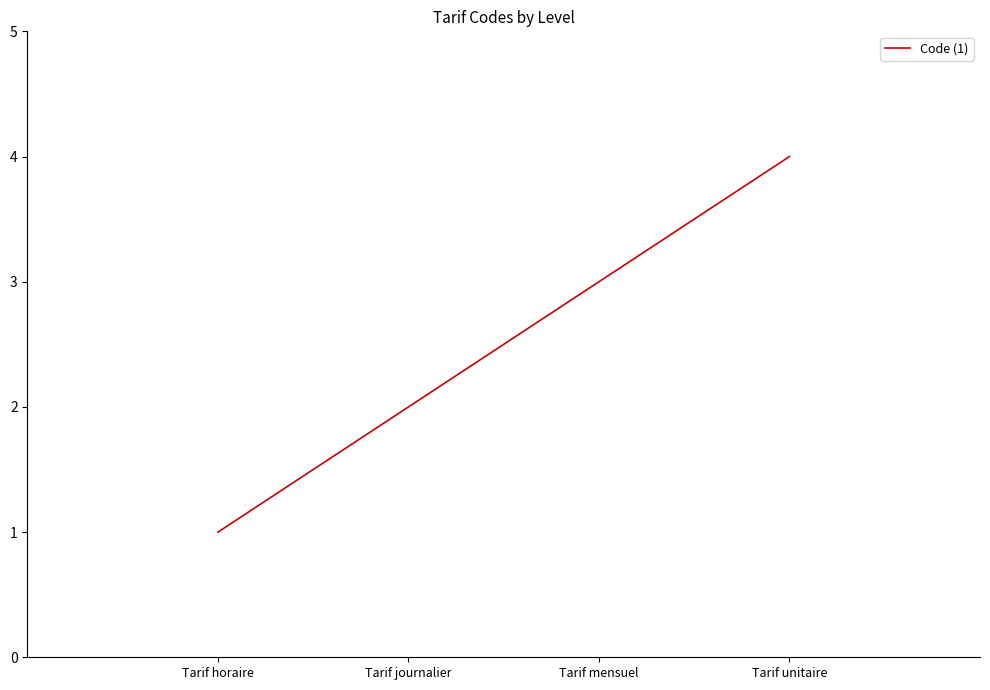

Read the value at Tarif unitaire.

4